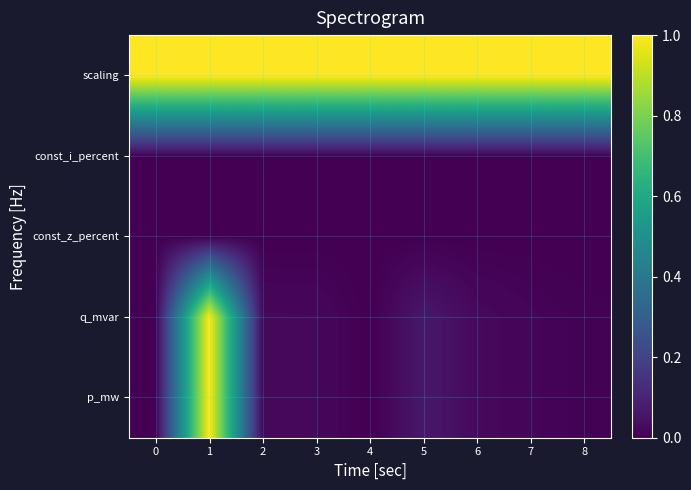

Reading right to left, list all the values displayed in this chart.

p_mw: 8=0.0	7=0.0	6=0.0	5=0.1	4=0.0	3=0.0	2=0.0	1=1.0	0=0.0
q_mvar: 8=0.0	7=0.0	6=0.0	5=0.1	4=0.0	3=0.0	2=0.0	1=1.0	0=0.0
const_z_percent: 8=0.0	7=0.0	6=0.0	5=0.0	4=0.0	3=0.0	2=0.0	1=0.0	0=0.0
const_i_percent: 8=0.0	7=0.0	6=0.0	5=0.0	4=0.0	3=0.0	2=0.0	1=0.0	0=0.0
scaling: 8=1.0	7=1.0	6=1.0	5=1.0	4=1.0	3=1.0	2=1.0	1=1.0	0=1.0